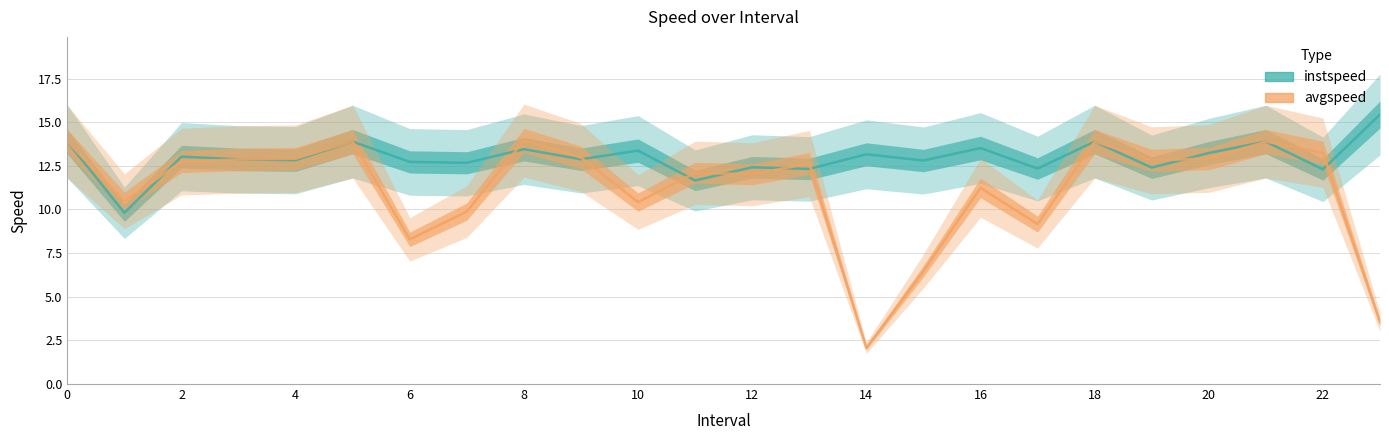

The instspeed series shows 12.4 at 19. True or false?

True